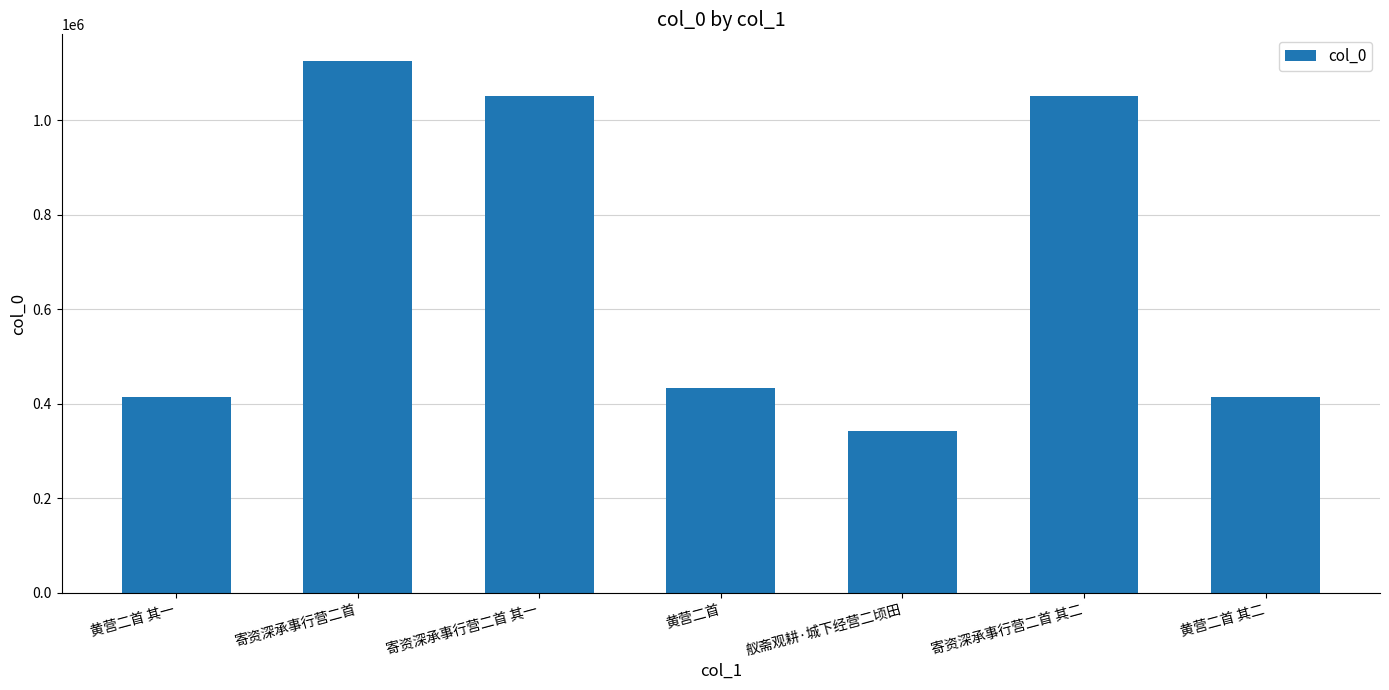

What value does the data have at 寄资深承事行营二首 其二, to the nearest 50?

1050850